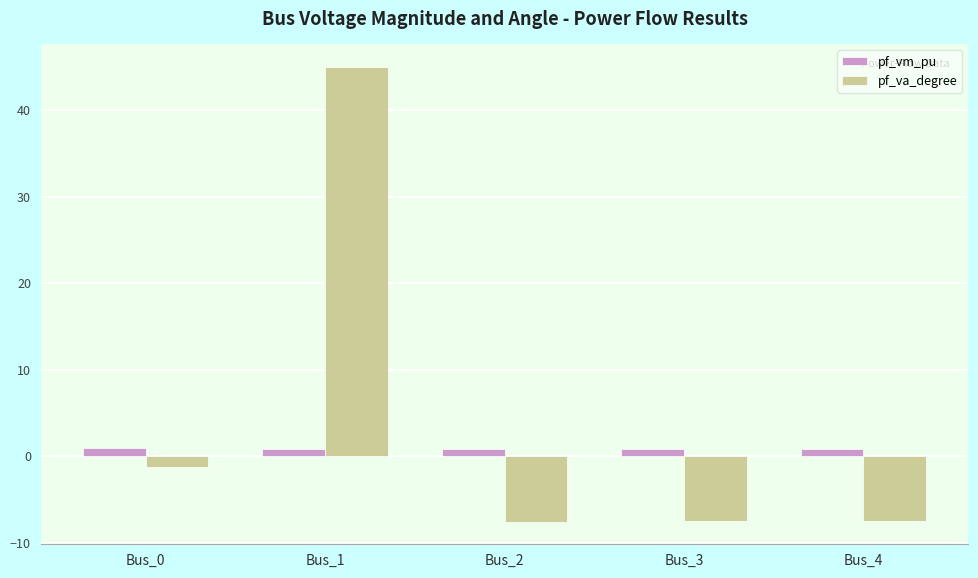

What is the spread (max minus min) of values at Bus_2?

8.4